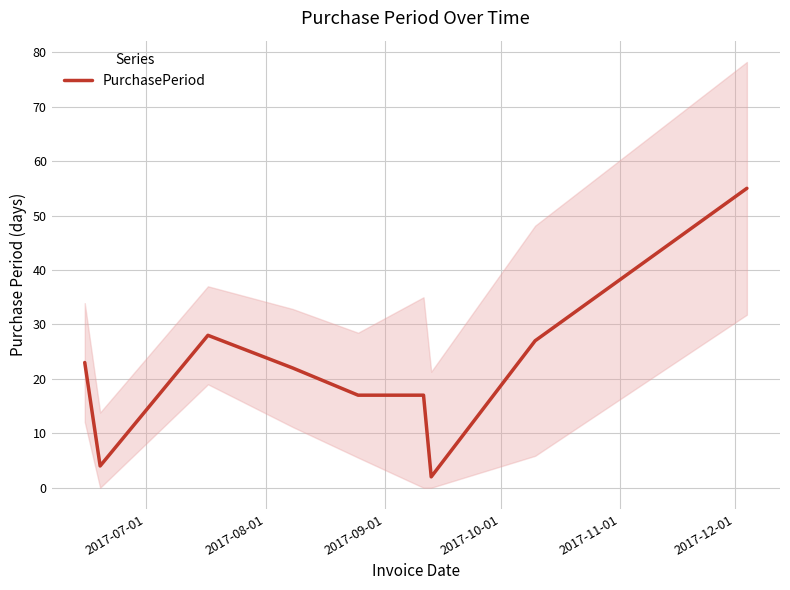

What is the maximum value for PurchasePeriod?

55